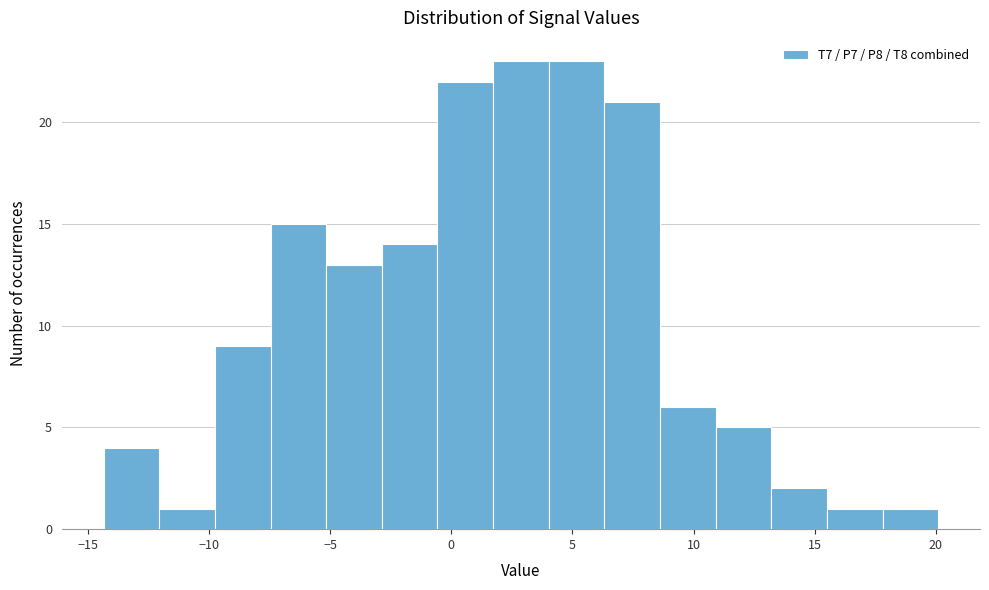

How tall is the bar that spans 18.0 to 20.0 on the x-axis? Neither the bar edges nor the heights are printed on the chart, so give them approximately, as read against the axes.

1